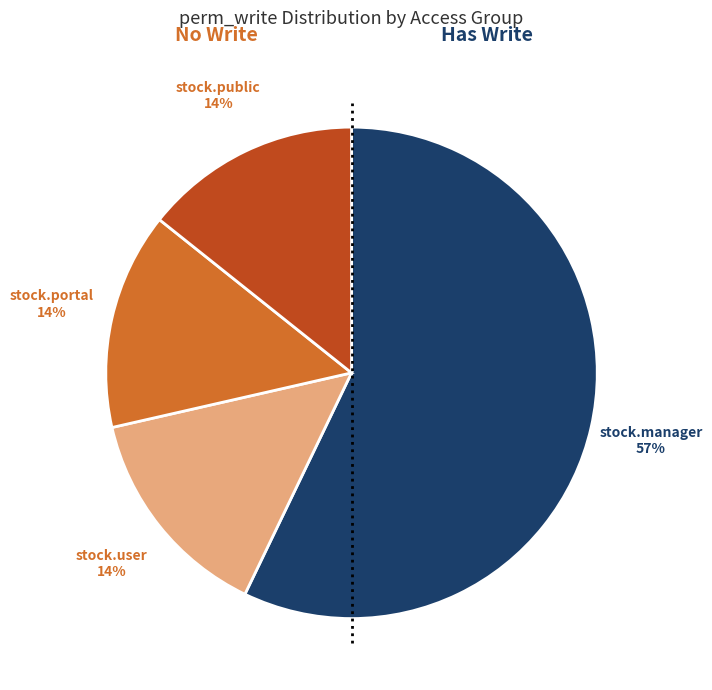

Is there a majority slice in this chart?

Yes